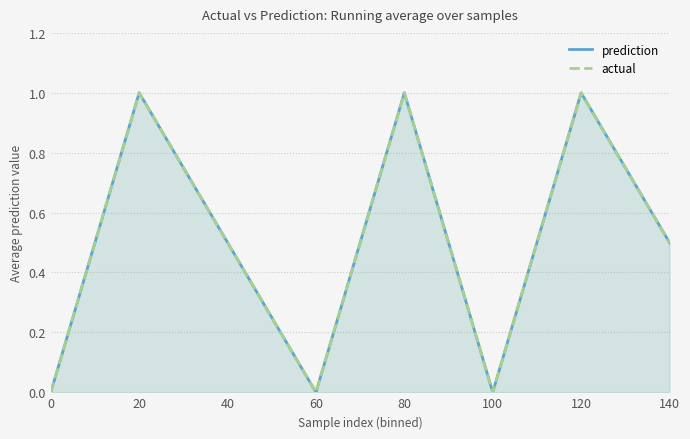

Where is the first local minimum for actual?

60